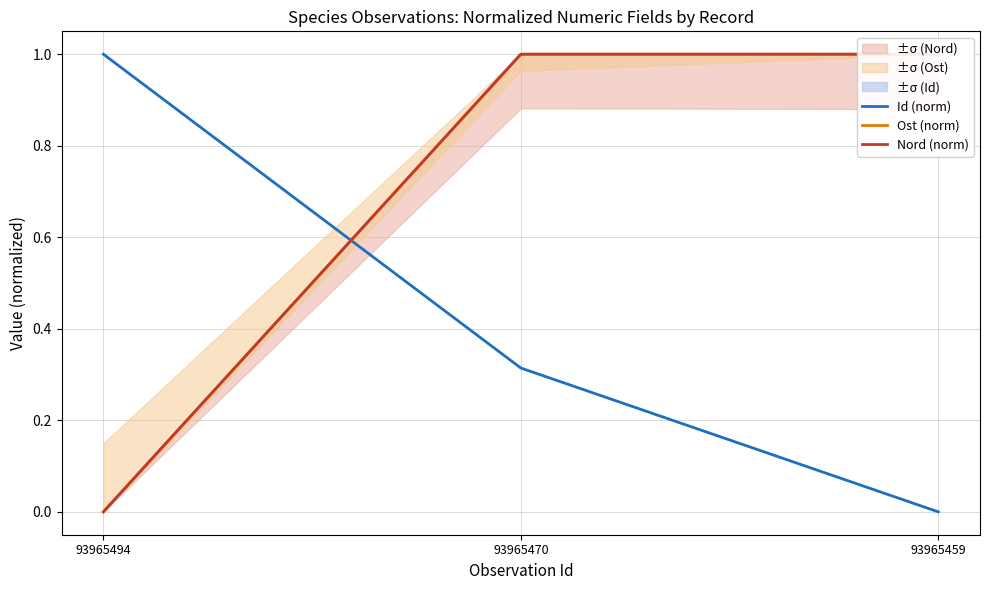

What is the greatest value displayed?

1.0